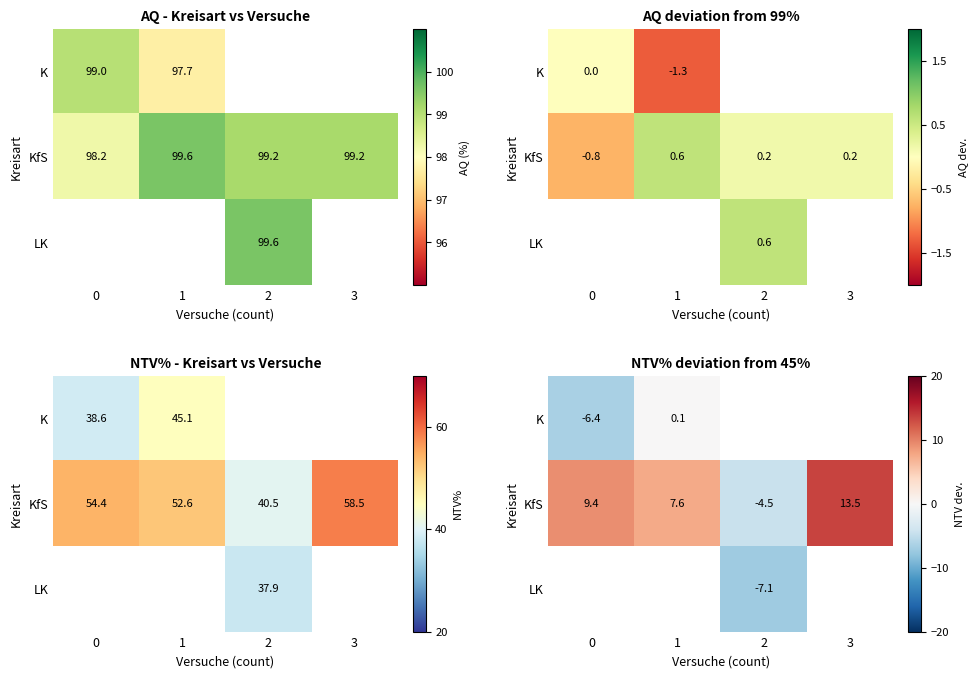

What is the sum of all KfS values?

26.0